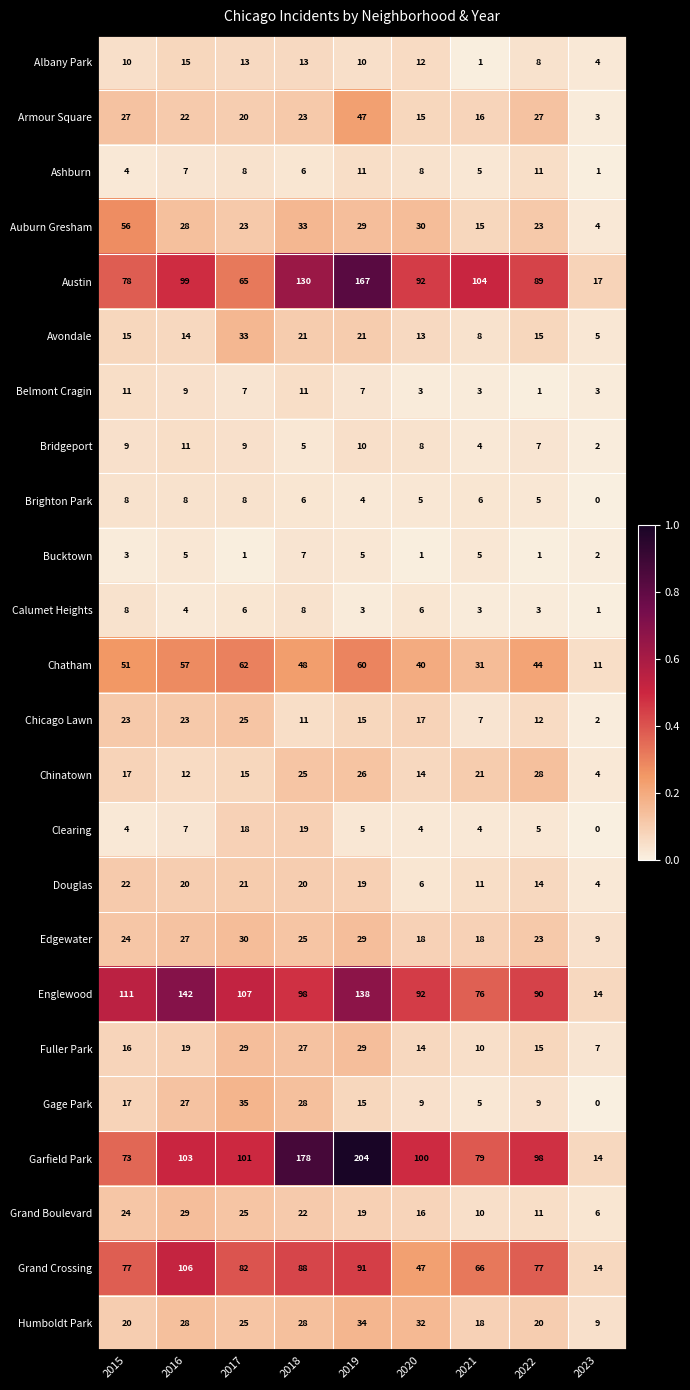

Between 2017 and 2019, which series saw the biggest shift?

Garfield Park